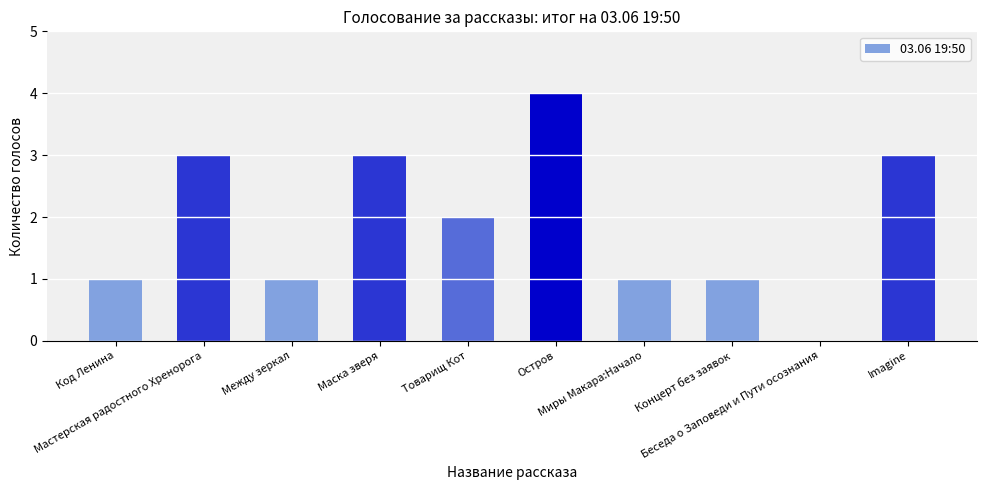

The chart shows a value of 0 at Код Ленина. True or false?

False